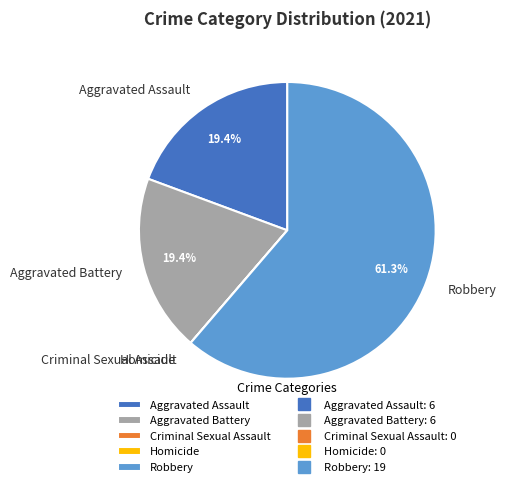

Which slice is the largest?

Robbery